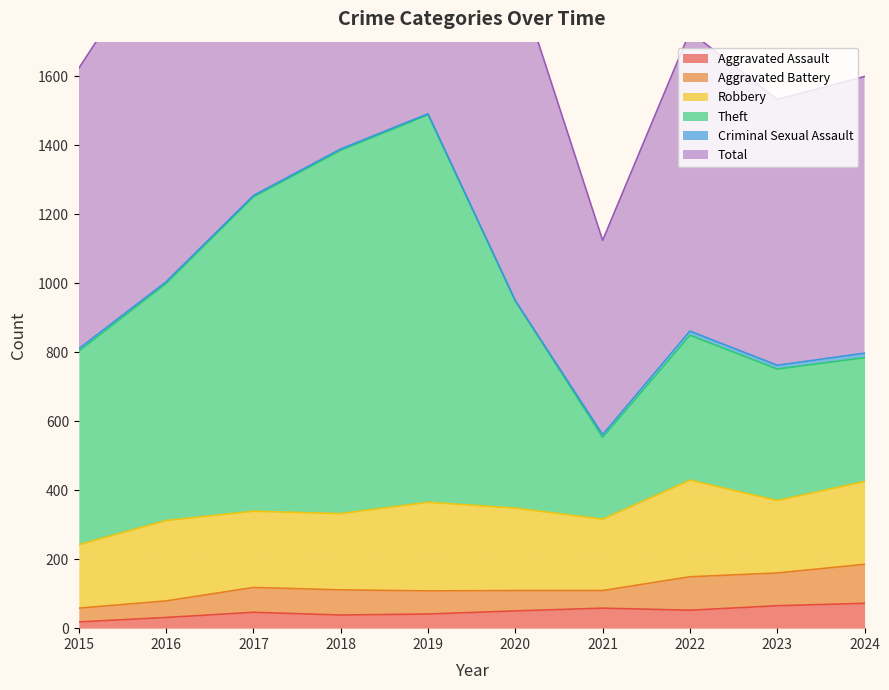

The Aggravated Assault series shows 65 at 2023. True or false?

True